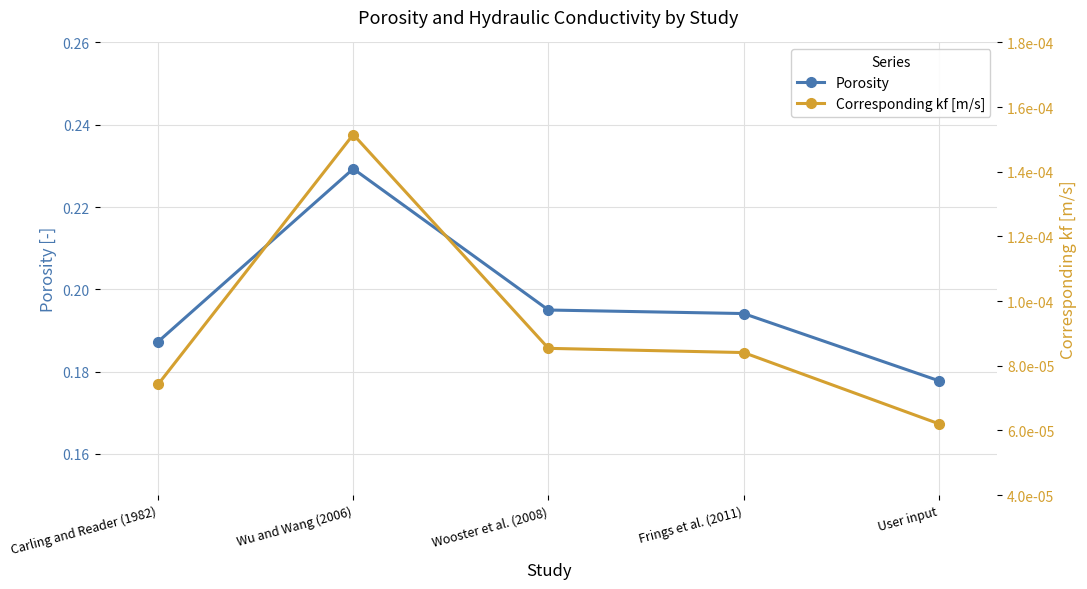

At which category is the sum across all series the highest?

Wu and Wang (2006)